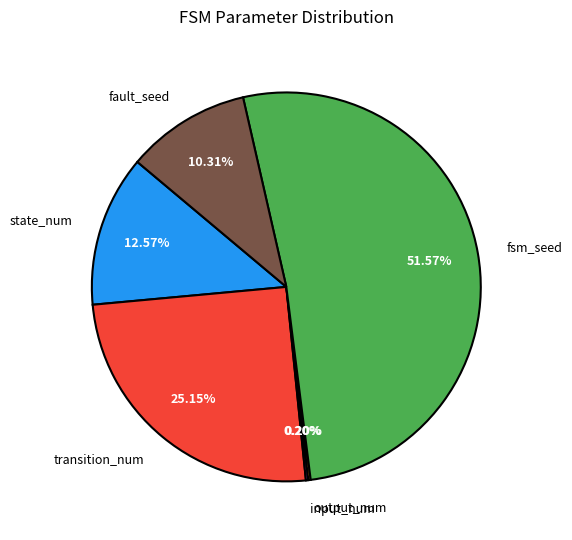

What is the largest slice in the pie chart?

fsm_seed